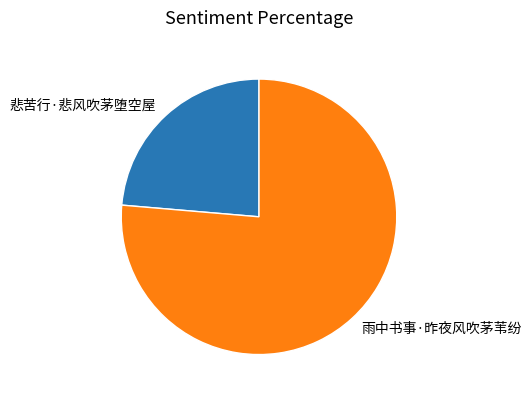

True or false: 悲苦行·悲风吹茅堕空屋 accounts for 35% of the total.

False